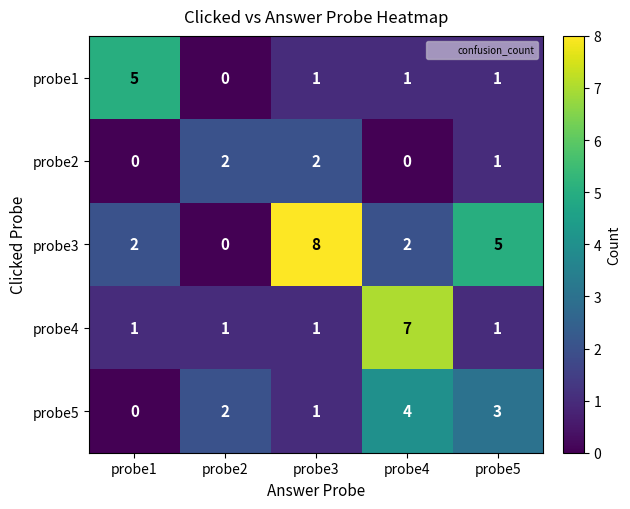

Is it true that probe3 equals 1 at probe1?

False